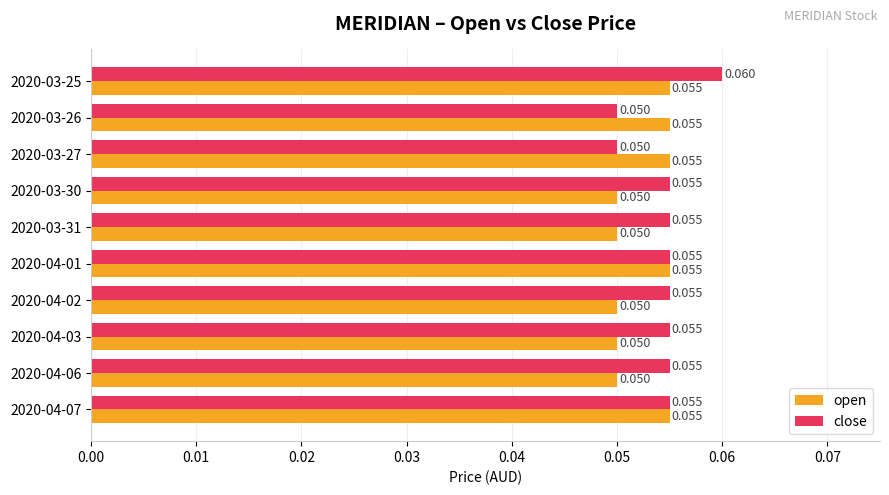

List the series in order of their overall mean, highest first.

close, open